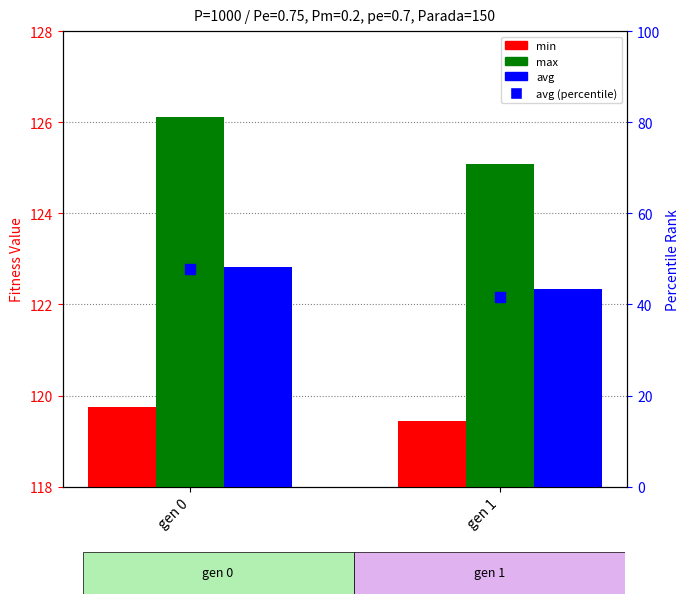

Is the value of avg (percentile) at gen 1 greater than the value of min at gen 1?

No